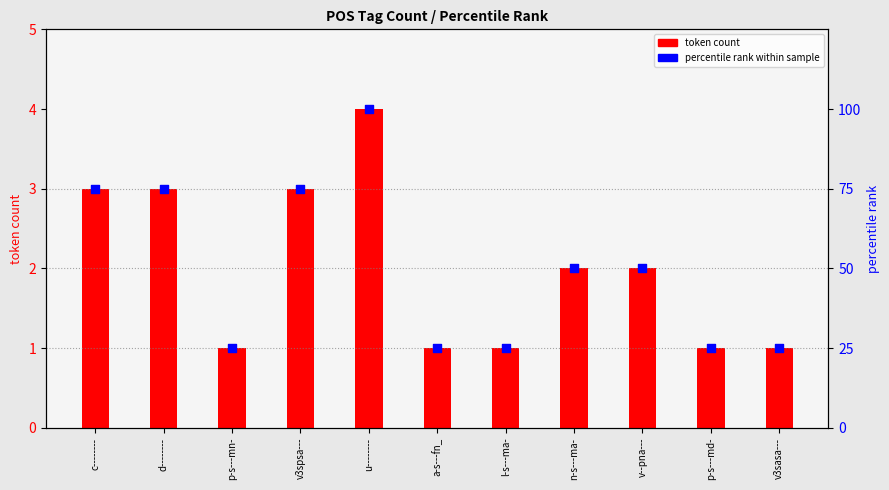

At how many categories does at least one series exceed 50?

4